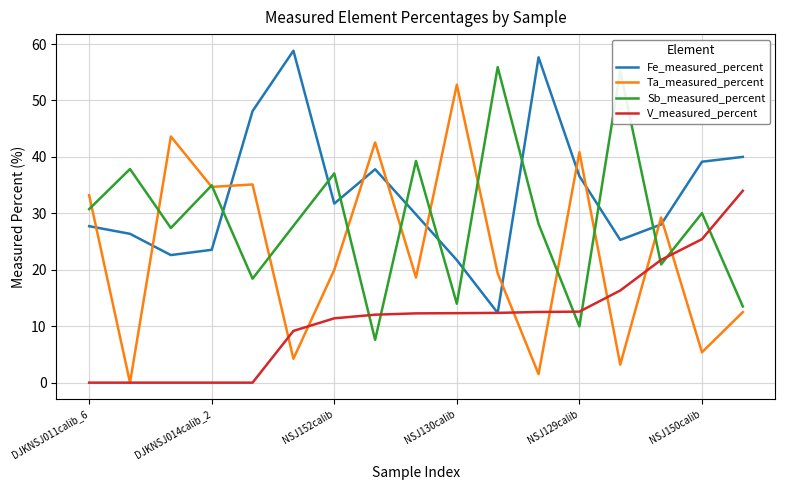

Which series has the largest total across all categories?

Fe_measured_percent